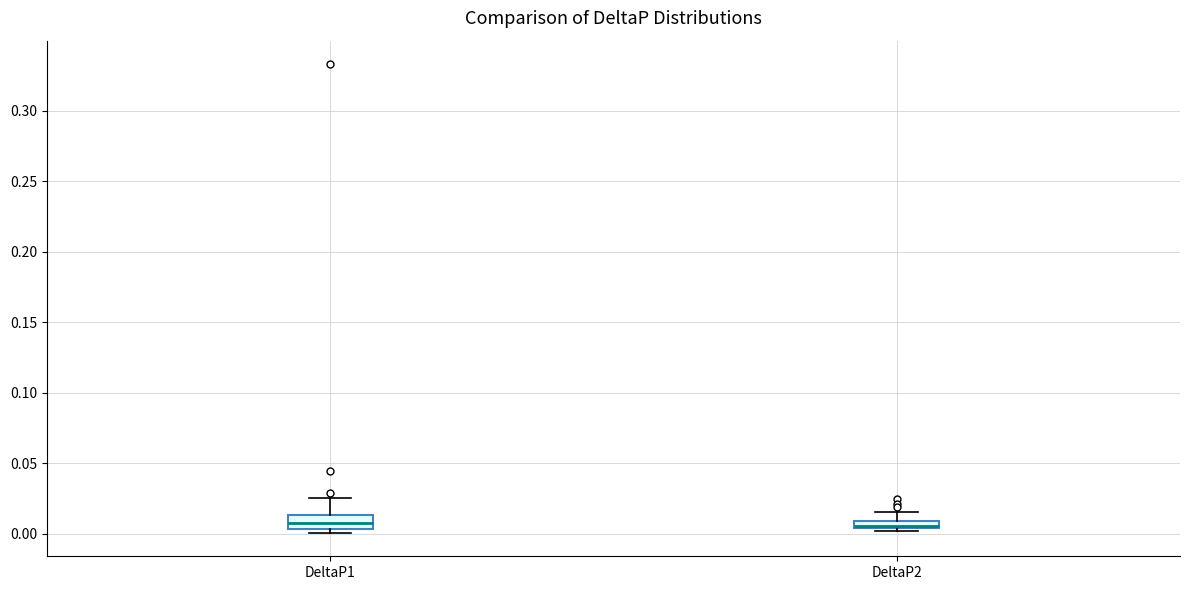

Which box is the tallest, from its lower edge to its upper edge?

DeltaP1